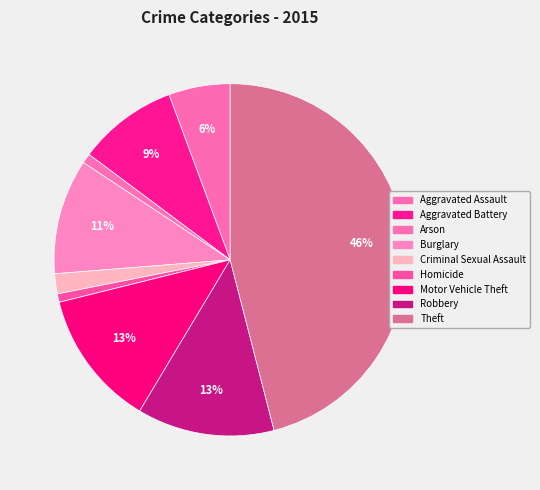

Is Burglary the majority of the pie?

No